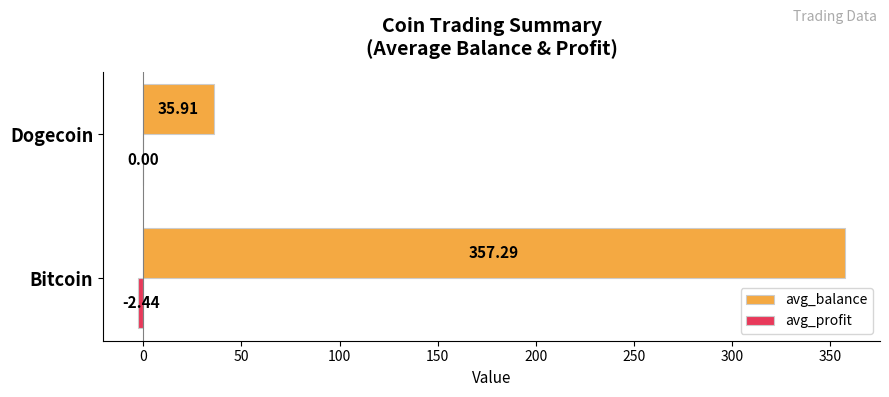

At which category is the sum across all series the highest?

Bitcoin